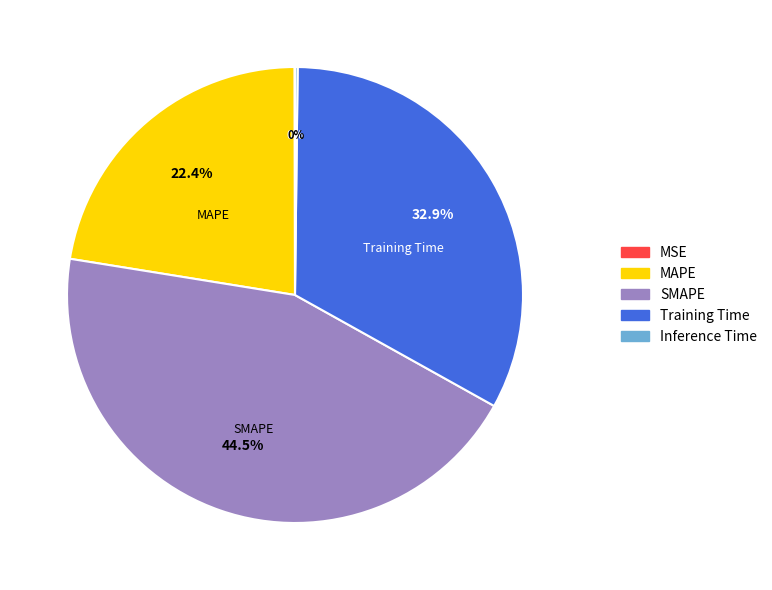

What portion of the pie excludes SMAPE?

55.5%